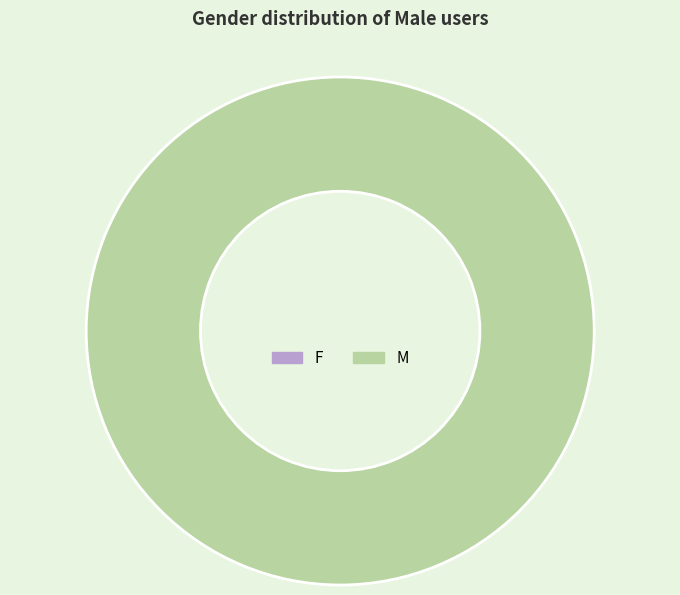

Count the number of slices in the pie.

2